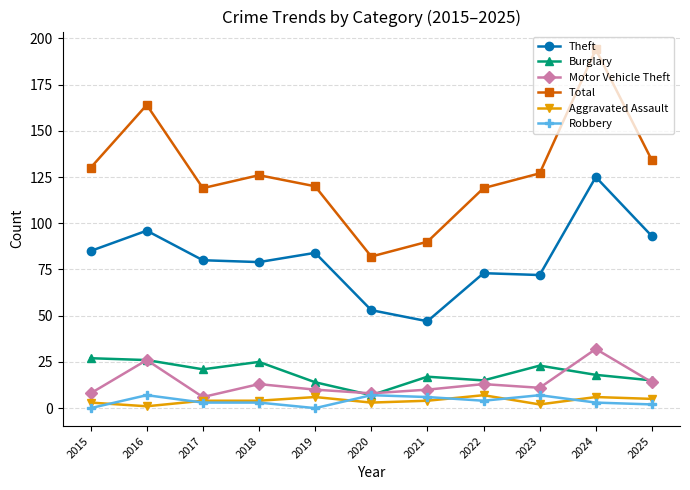

What are all the series names shown in the legend?

Theft, Burglary, Motor Vehicle Theft, Total, Aggravated Assault, Robbery